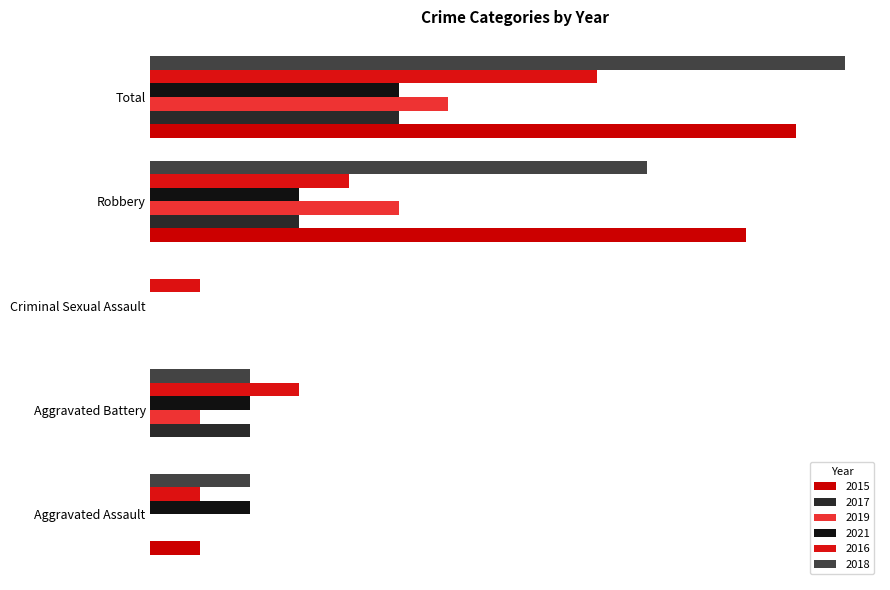

At Total, list the series in order from smallest to largest.

2017, 2021, 2019, 2016, 2015, 2018